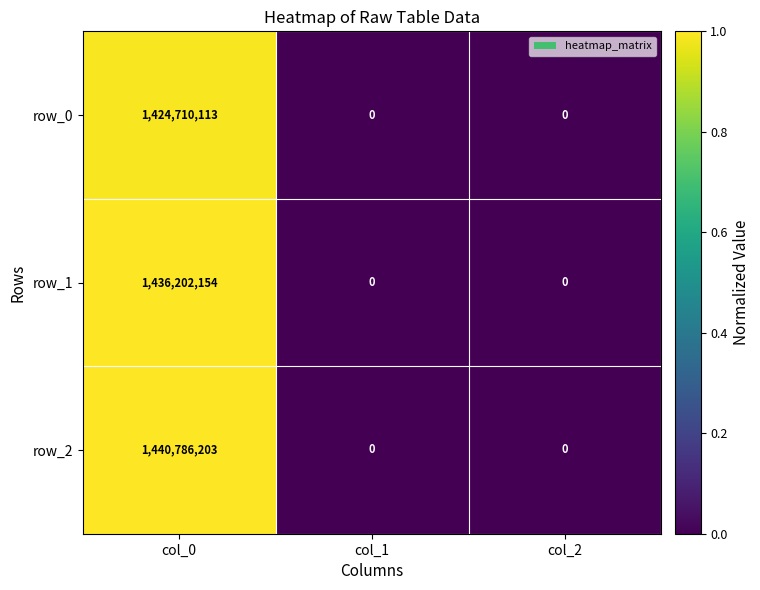

Reading left to right, extract all data points from this chart.

row_0: col_0=1424710113	col_1=0	col_2=0
row_1: col_0=1436202154	col_1=0	col_2=0
row_2: col_0=1440786203	col_1=0	col_2=0